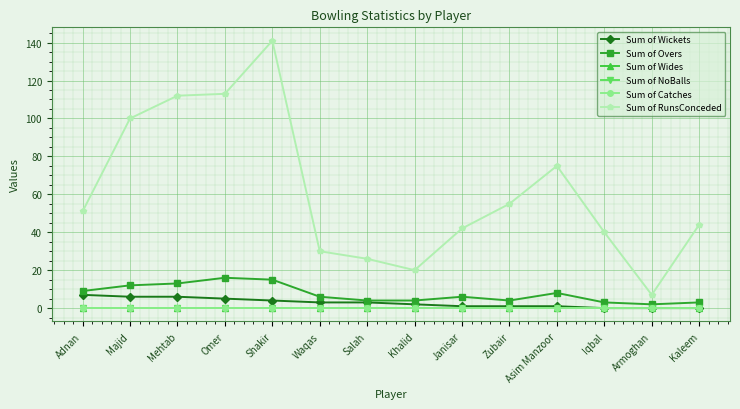

Which series has the largest total across all categories?

Sum of RunsConceded